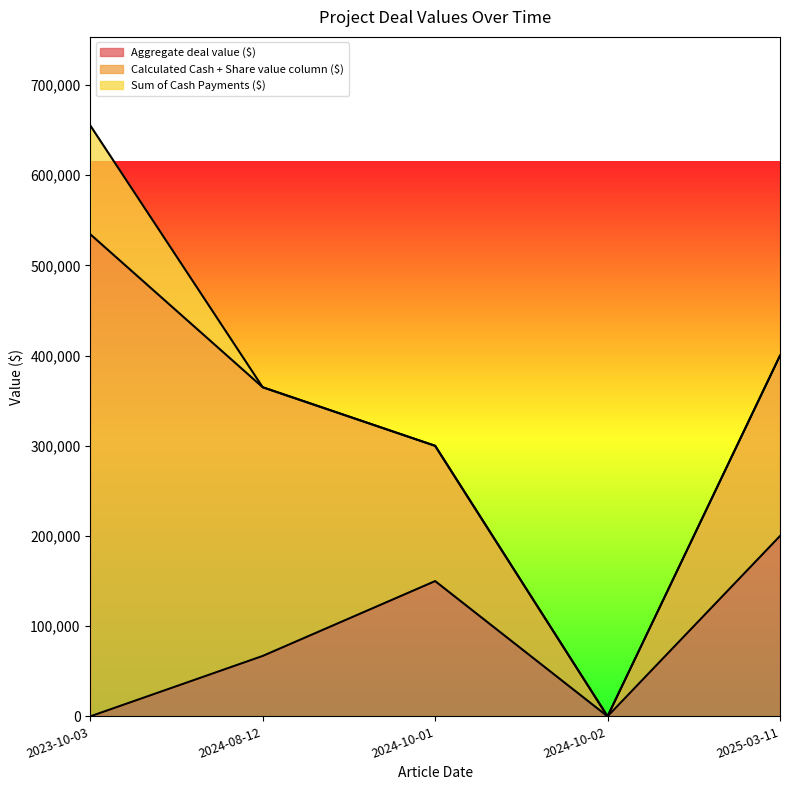

In Sum of Cash Payments ($), how many points are higher than both neighbors (excluding endpoints)?

1